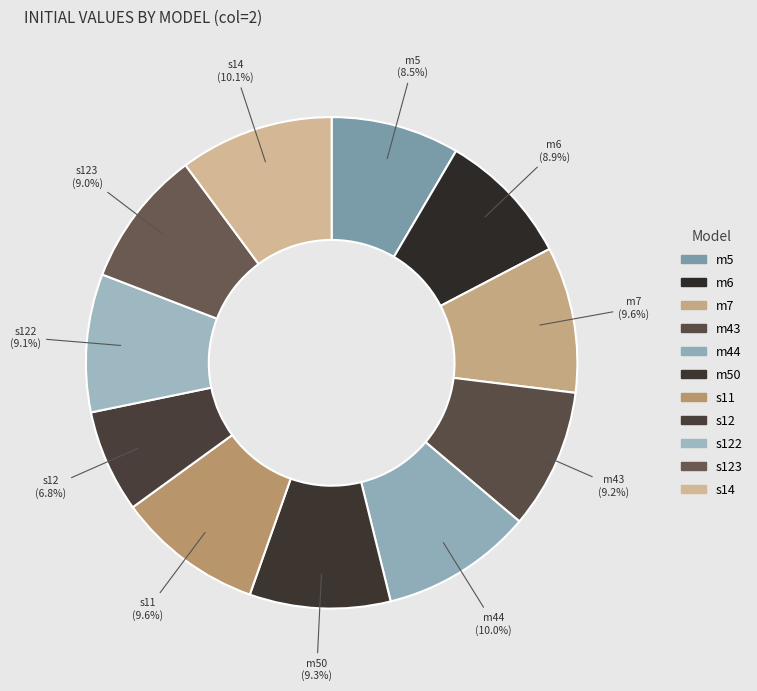

Count the number of slices in the pie.

11